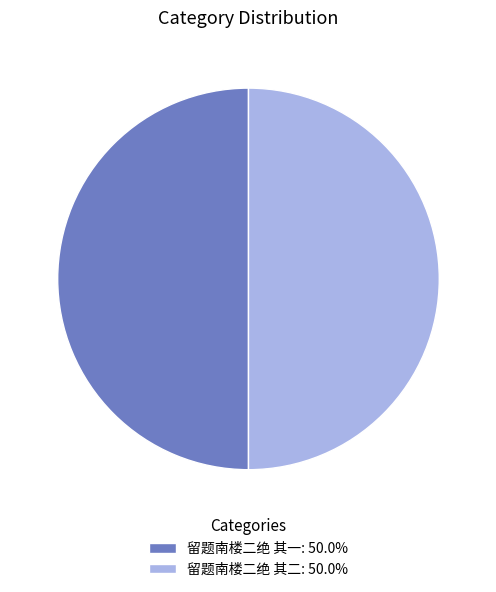

Approximately how many times larger is the value at 留题南楼二绝 其二: 50.0% compared to 留题南楼二绝 其一: 50.0%?

1.0